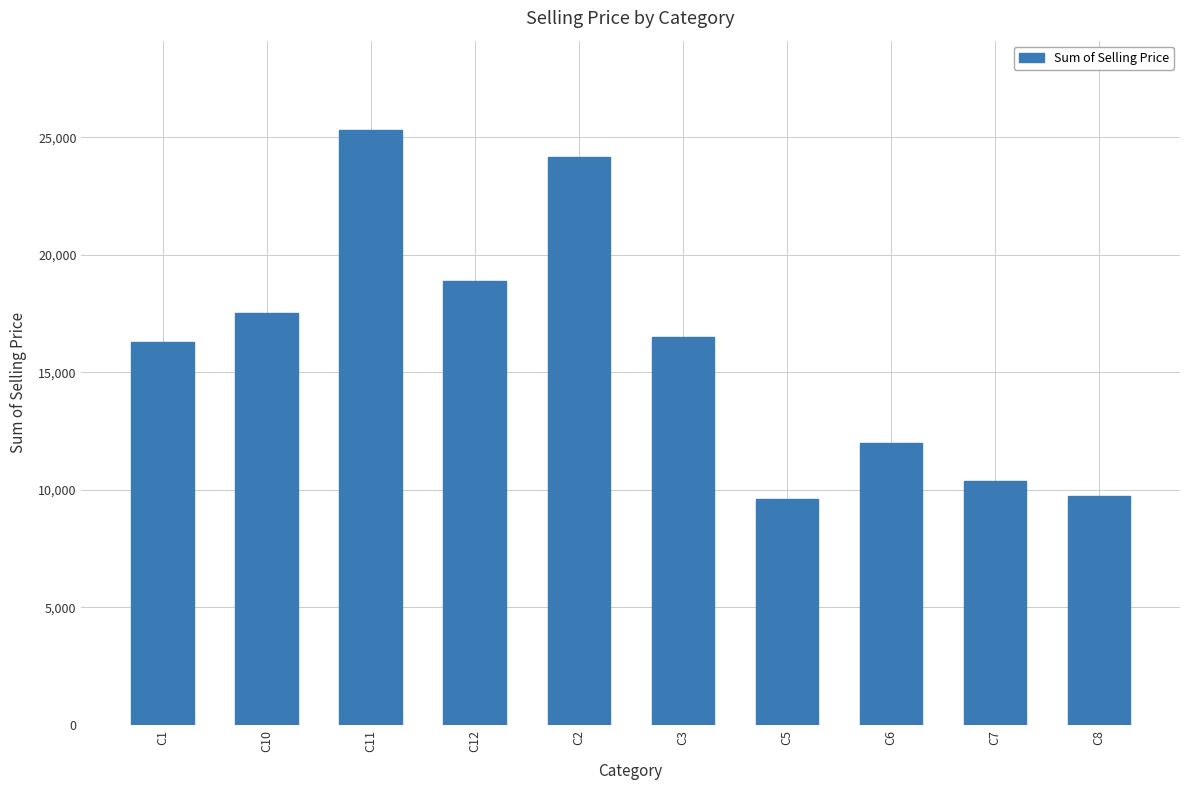

Are the bars grouped side by side (vs. stacked)?

No